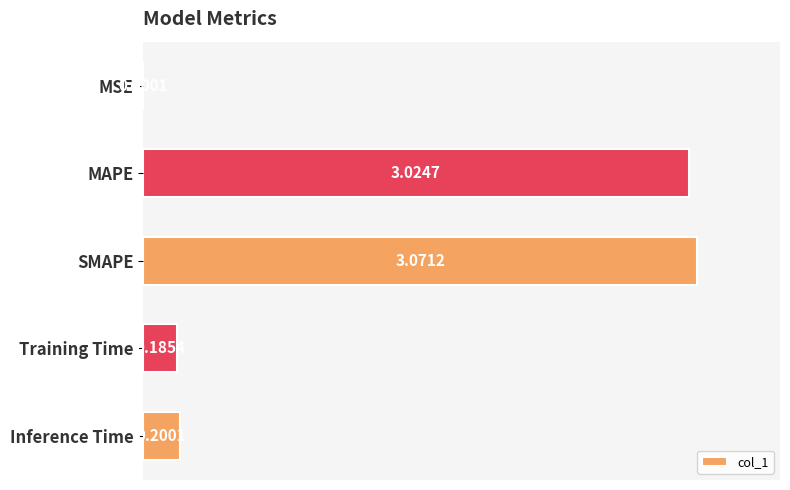

Which has a higher value, MSE or MAPE?

MAPE